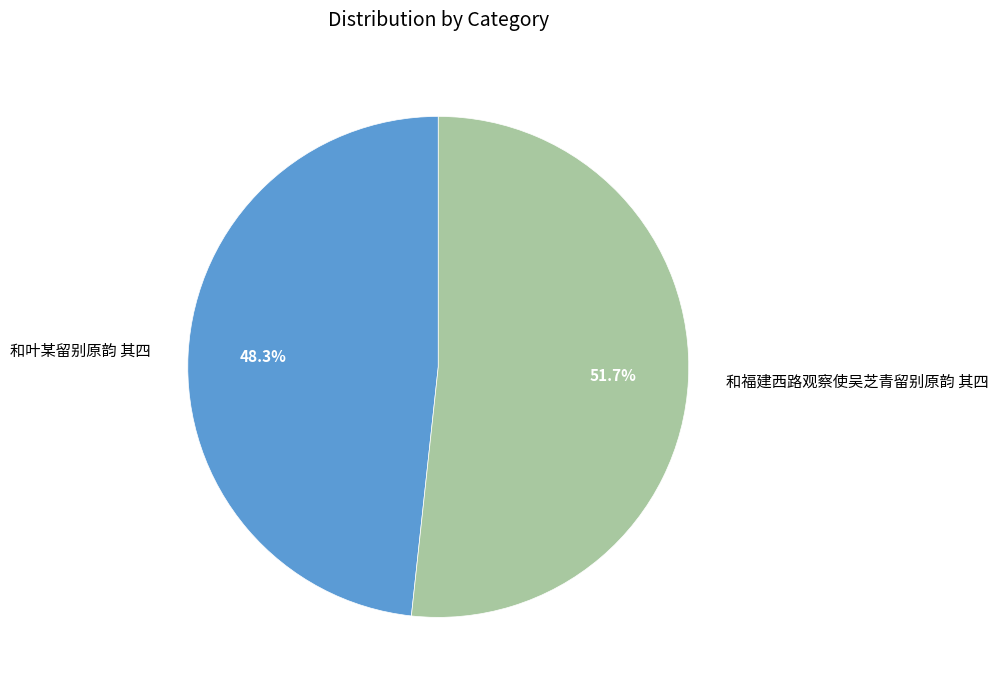

Is there a majority slice in this chart?

Yes